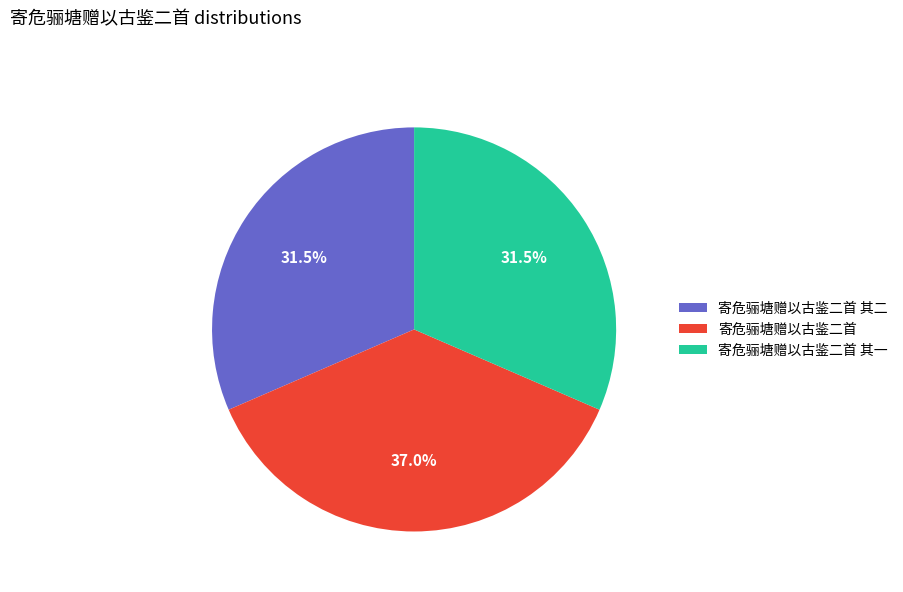

Is 寄危骊塘赠以古鉴二首 the majority of the pie?

No